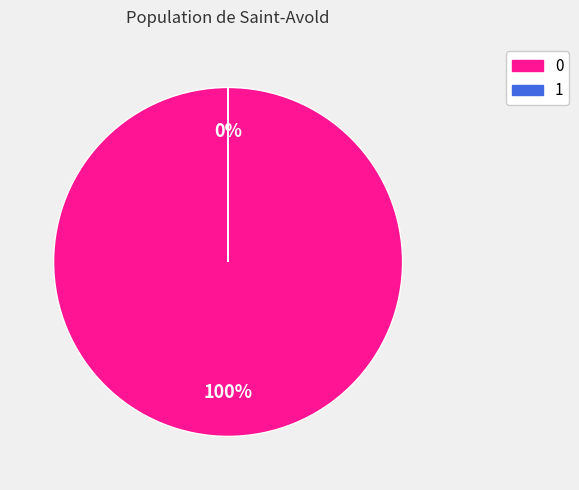

How many segments does this pie chart have?

2